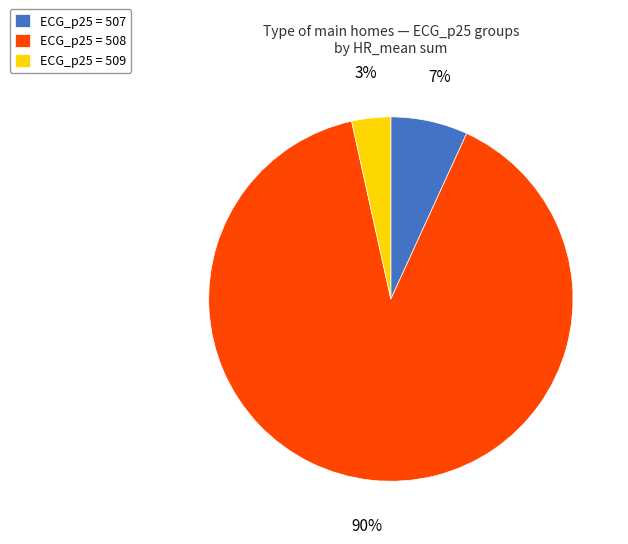

To the nearest percent, what is the average slice percentage?

33%